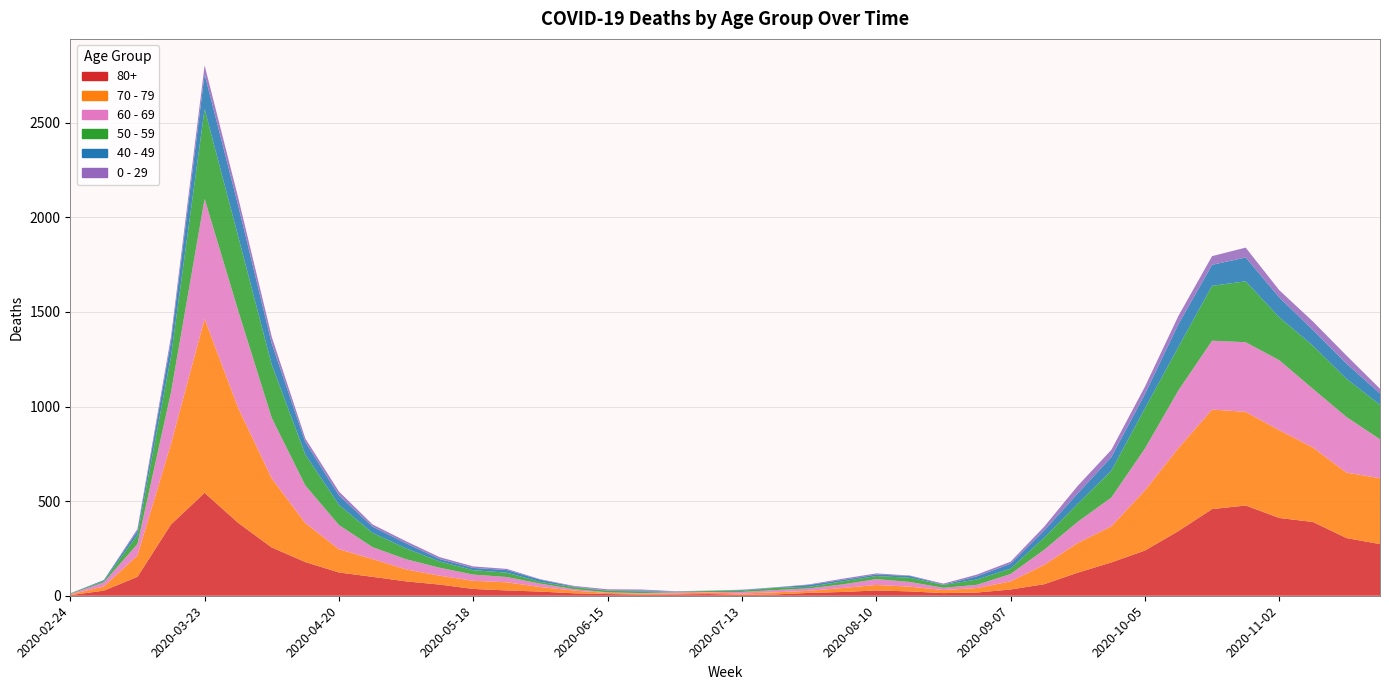

Reading left to right, list all the values displayed in this chart.

80+: 2020-02-24=3	2020-03-02=27	2020-03-09=100	2020-03-16=377	2020-03-23=544	2020-03-30=385	2020-04-06=255	2020-04-13=178	2020-04-20=123	2020-04-27=100	2020-05-04=76	2020-05-11=59	2020-05-18=36	2020-05-25=28	2020-06-01=22	2020-06-08=13	2020-06-15=9	2020-06-22=6	2020-06-29=7	2020-07-06=9	2020-07-13=5	2020-07-20=7	2020-07-27=15	2020-08-03=20	2020-08-10=28	2020-08-17=23	2020-08-24=14	2020-08-31=17	2020-09-07=33	2020-09-14=61	2020-09-21=122	2020-09-28=176	2020-10-05=239	2020-10-12=342	2020-10-19=458	2020-10-26=477	2020-11-02=411	2020-11-09=390	2020-11-16=305	2020-11-23=273
70 - 79: 2020-02-24=4	2020-03-02=22	2020-03-09=113	2020-03-16=427	2020-03-23=920	2020-03-30=608	2020-04-06=365	2020-04-13=206	2020-04-20=123	2020-04-27=94	2020-05-04=63	2020-05-11=47	2020-05-18=43	2020-05-25=43	2020-06-01=24	2020-06-08=14	2020-06-15=6	2020-06-22=5	2020-06-29=5	2020-07-06=8	2020-07-13=7	2020-07-20=11	2020-07-27=11	2020-08-03=21	2020-08-10=29	2020-08-17=25	2020-08-24=16	2020-08-31=24	2020-09-07=43	2020-09-14=102	2020-09-21=157	2020-09-28=191	2020-10-05=318	2020-10-12=439	2020-10-19=526	2020-10-26=495	2020-11-02=464	2020-11-09=394	2020-11-16=346	2020-11-23=348
60 - 69: 2020-02-24=2	2020-03-02=22	2020-03-09=61	2020-03-16=272	2020-03-23=634	2020-03-30=514	2020-04-06=320	2020-04-13=199	2020-04-20=128	2020-04-27=63	2020-05-04=54	2020-05-11=42	2020-05-18=33	2020-05-25=28	2020-06-01=18	2020-06-08=8	2020-06-15=3	2020-06-22=3	2020-06-29=6	2020-07-06=3	2020-07-13=8	2020-07-20=12	2020-07-27=13	2020-08-03=19	2020-08-10=31	2020-08-17=25	2020-08-24=12	2020-08-31=17	2020-09-07=39	2020-09-14=80	2020-09-21=112	2020-09-28=152	2020-10-05=221	2020-10-12=305	2020-10-19=364	2020-10-26=368	2020-11-02=370	2020-11-09=310	2020-11-16=294	2020-11-23=206
50 - 59: 2020-02-24=3	2020-03-02=7	2020-03-09=48	2020-03-16=190	2020-03-23=475	2020-03-30=392	2020-04-06=281	2020-04-13=163	2020-04-20=106	2020-04-27=75	2020-05-04=57	2020-05-11=33	2020-05-18=23	2020-05-25=23	2020-06-01=9	2020-06-08=10	2020-06-15=8	2020-06-22=9	2020-06-29=3	2020-07-06=5	2020-07-13=6	2020-07-20=12	2020-07-27=8	2020-08-03=16	2020-08-10=16	2020-08-17=22	2020-08-24=15	2020-08-31=28	2020-09-07=28	2020-09-14=64	2020-09-21=95	2020-09-28=142	2020-10-05=212	2020-10-12=230	2020-10-19=290	2020-10-26=322	2020-11-02=227	2020-11-09=228	2020-11-16=202	2020-11-23=182
40 - 49: 2020-02-24=0	2020-03-02=5	2020-03-09=21	2020-03-16=79	2020-03-23=183	2020-03-30=163	2020-04-06=111	2020-04-13=66	2020-04-20=51	2020-04-27=33	2020-05-04=27	2020-05-11=13	2020-05-18=12	2020-05-25=14	2020-06-01=12	2020-06-08=3	2020-06-15=2	2020-06-22=5	2020-06-29=1	2020-07-06=1	2020-07-13=4	2020-07-20=2	2020-07-27=10	2020-08-03=8	2020-08-10=8	2020-08-17=10	2020-08-24=2	2020-08-31=17	2020-09-07=26	2020-09-14=38	2020-09-21=55	2020-09-28=72	2020-10-05=76	2020-10-12=120	2020-10-19=111	2020-10-26=126	2020-11-02=105	2020-11-09=83	2020-11-16=80	2020-11-23=60
0 - 29: 2020-02-24=1	2020-03-02=0	2020-03-09=10	2020-03-16=25	2020-03-23=47	2020-03-30=42	2020-04-06=36	2020-04-13=19	2020-04-20=20	2020-04-27=12	2020-05-04=11	2020-05-11=10	2020-05-18=8	2020-05-25=6	2020-06-01=2	2020-06-08=4	2020-06-15=6	2020-06-22=5	2020-06-29=2	2020-07-06=1	2020-07-13=2	2020-07-20=1	2020-07-27=3	2020-08-03=6	2020-08-10=6	2020-08-17=2	2020-08-24=5	2020-08-31=9	2020-09-07=11	2020-09-14=20	2020-09-21=40	2020-09-28=38	2020-10-05=39	2020-10-12=44	2020-10-19=46	2020-10-26=52	2020-11-02=38	2020-11-09=45	2020-11-16=43	2020-11-23=25